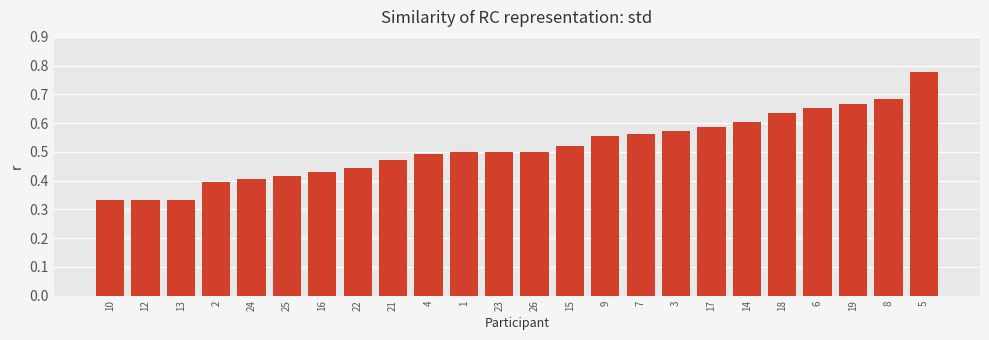

What is the label of the 22nd bar from the right?

13